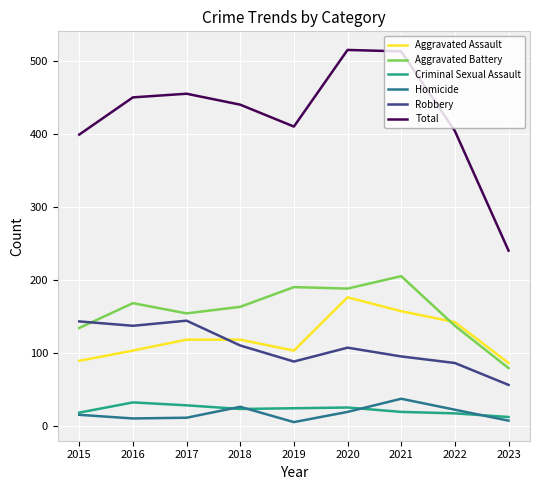

Which series changed the most between 2017 and 2023?

Total